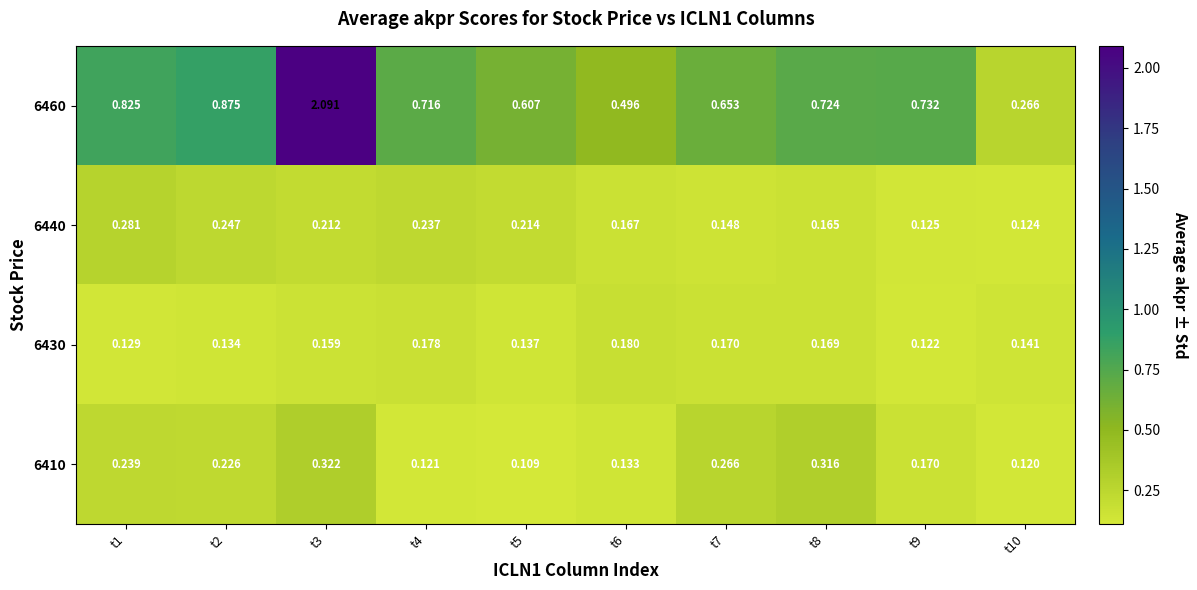

Is the value of 6430 at t9 greater than the value of 6440 at t2?

No